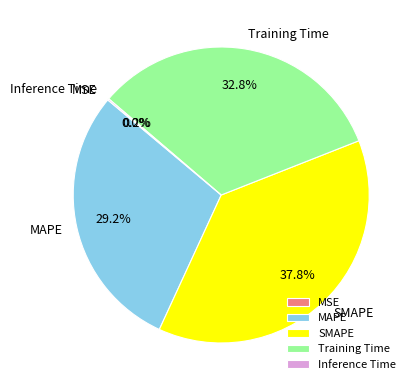

Does SMAPE represent more than half of the total?

No